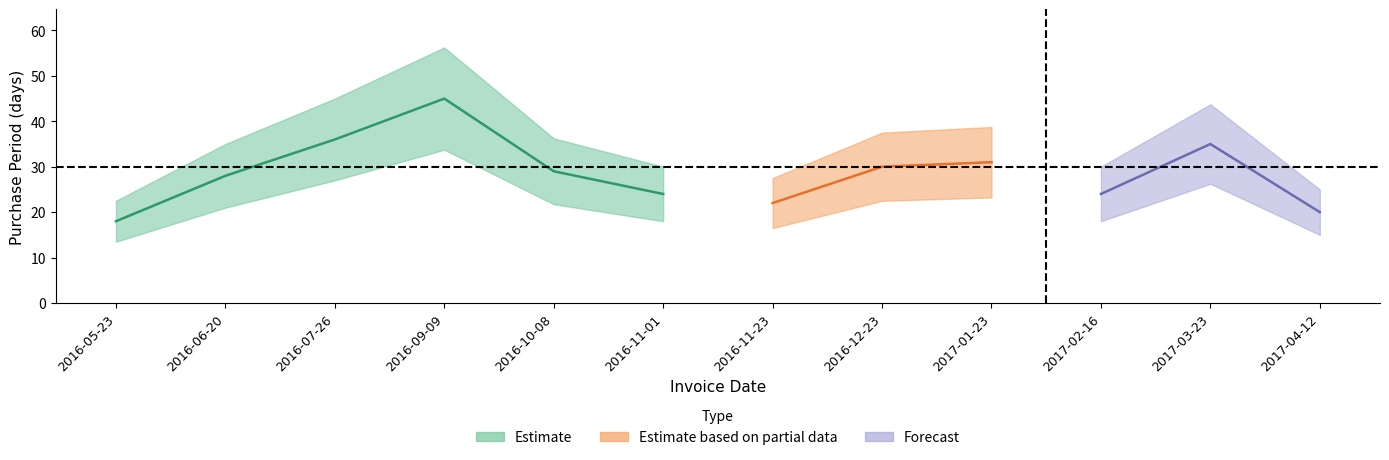

What is the smallest value displayed?

18